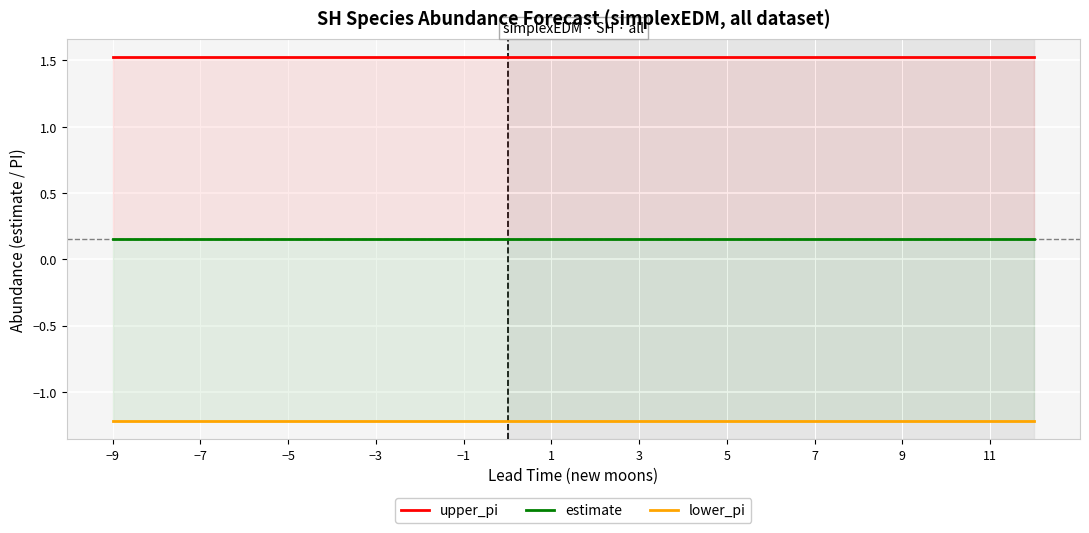

Between −5 and 11, which series saw the biggest shift?

upper_pi